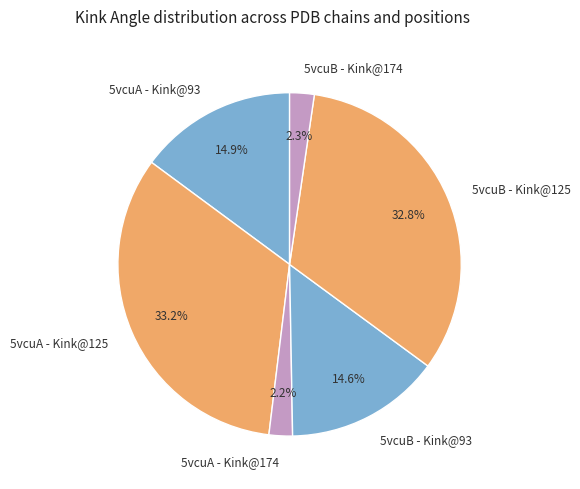

Is it true that 5vcuB - Kink@174 is 9% of the pie?

False